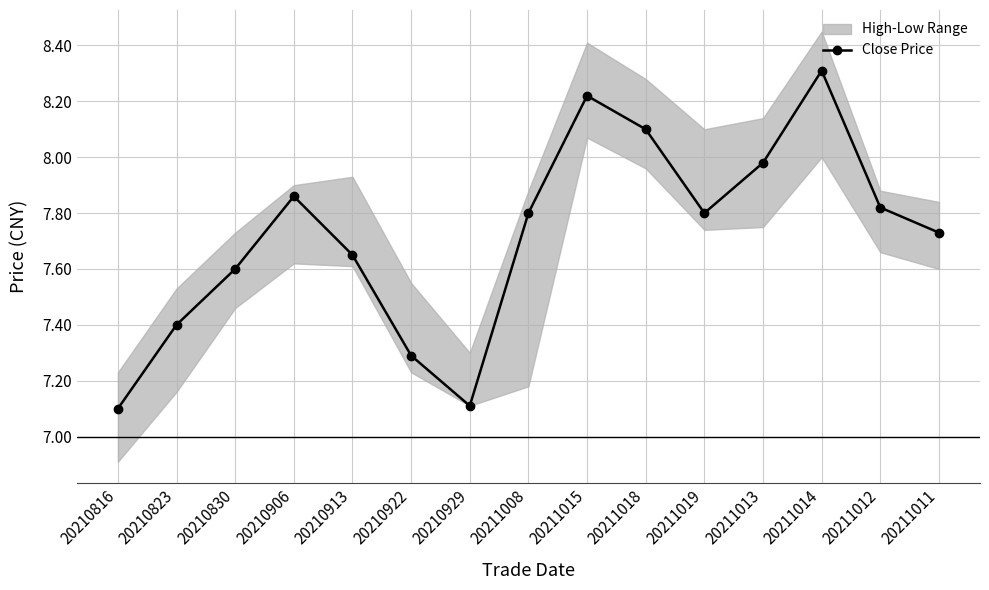

Rank the categories by value from lowest to highest.

20210816, 20210929, 20210922, 20210823, 20210830, 20210913, 20211011, 20211008, 20211019, 20211012, 20210906, 20211013, 20211018, 20211015, 20211014